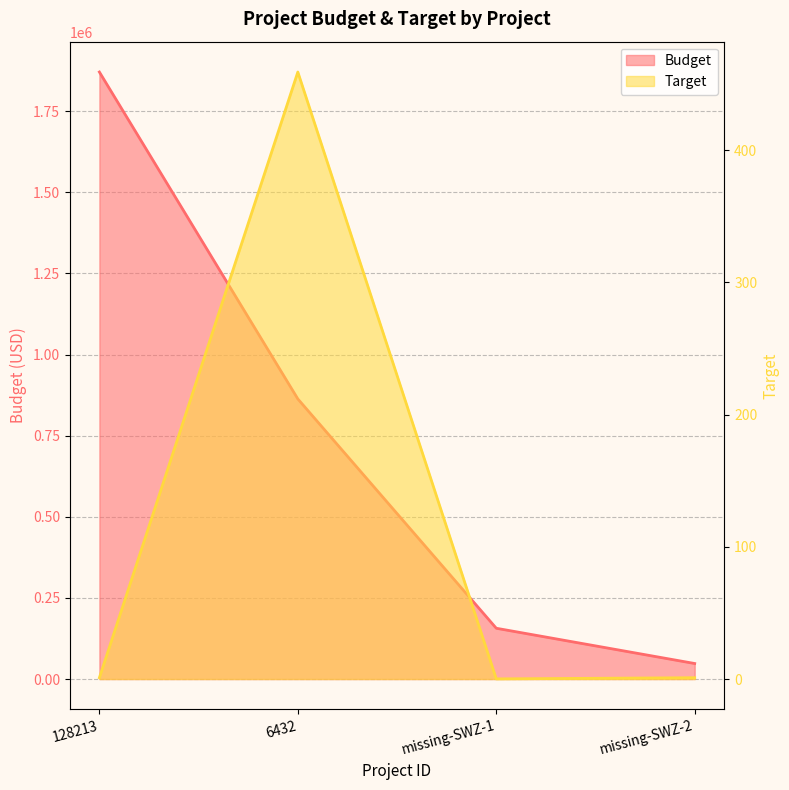

Is it true that Budget equals 590739.6 at 6432?

False